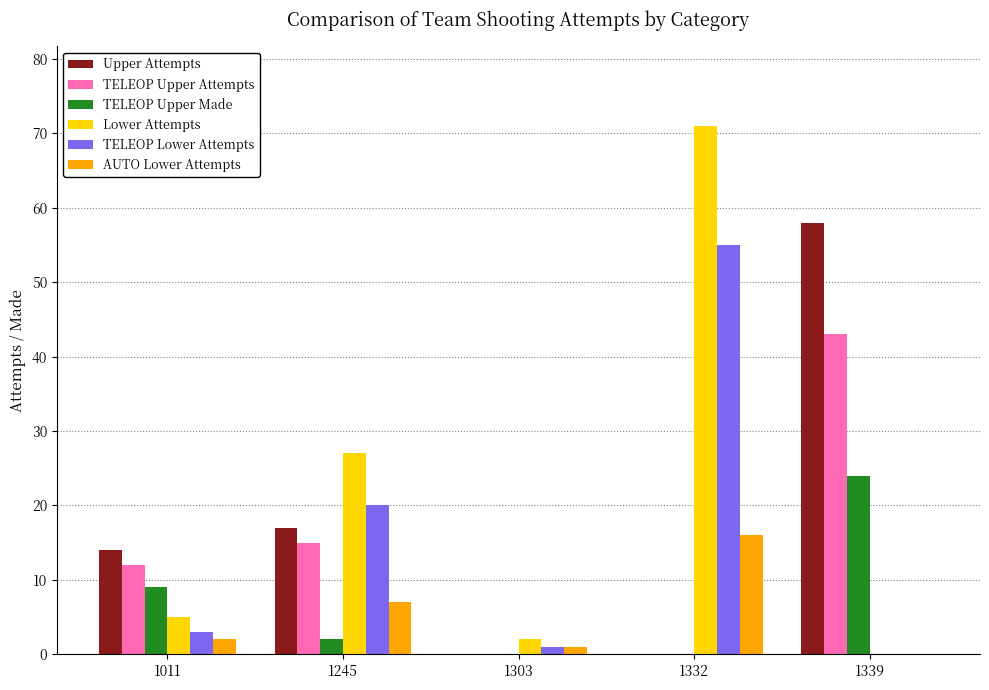

What is the total value across all series at 1011?

45